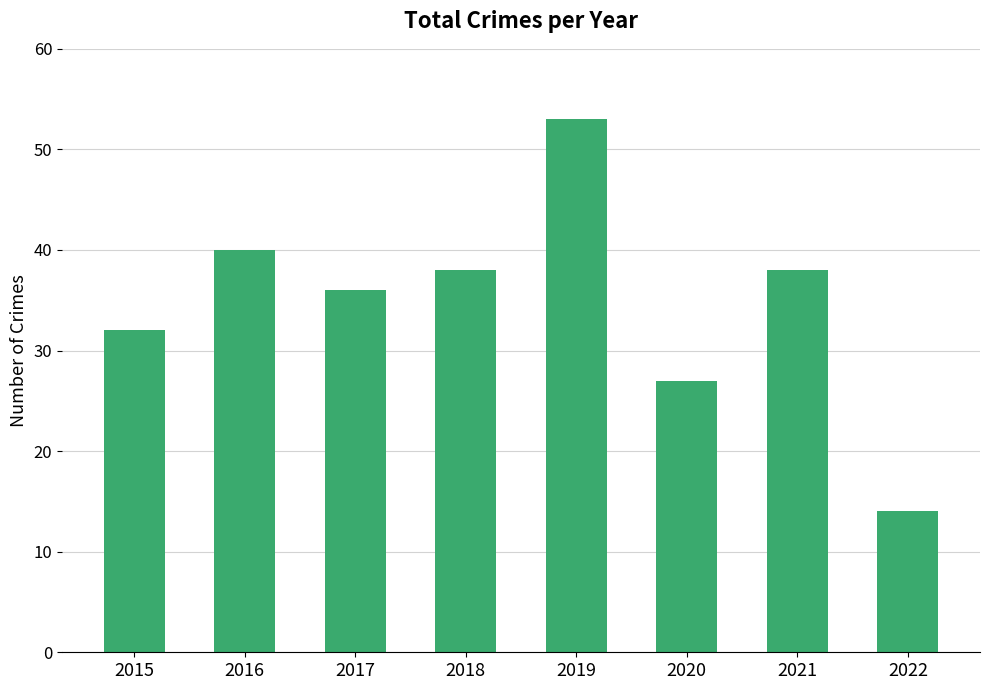

Are the bars grouped side by side (vs. stacked)?

No